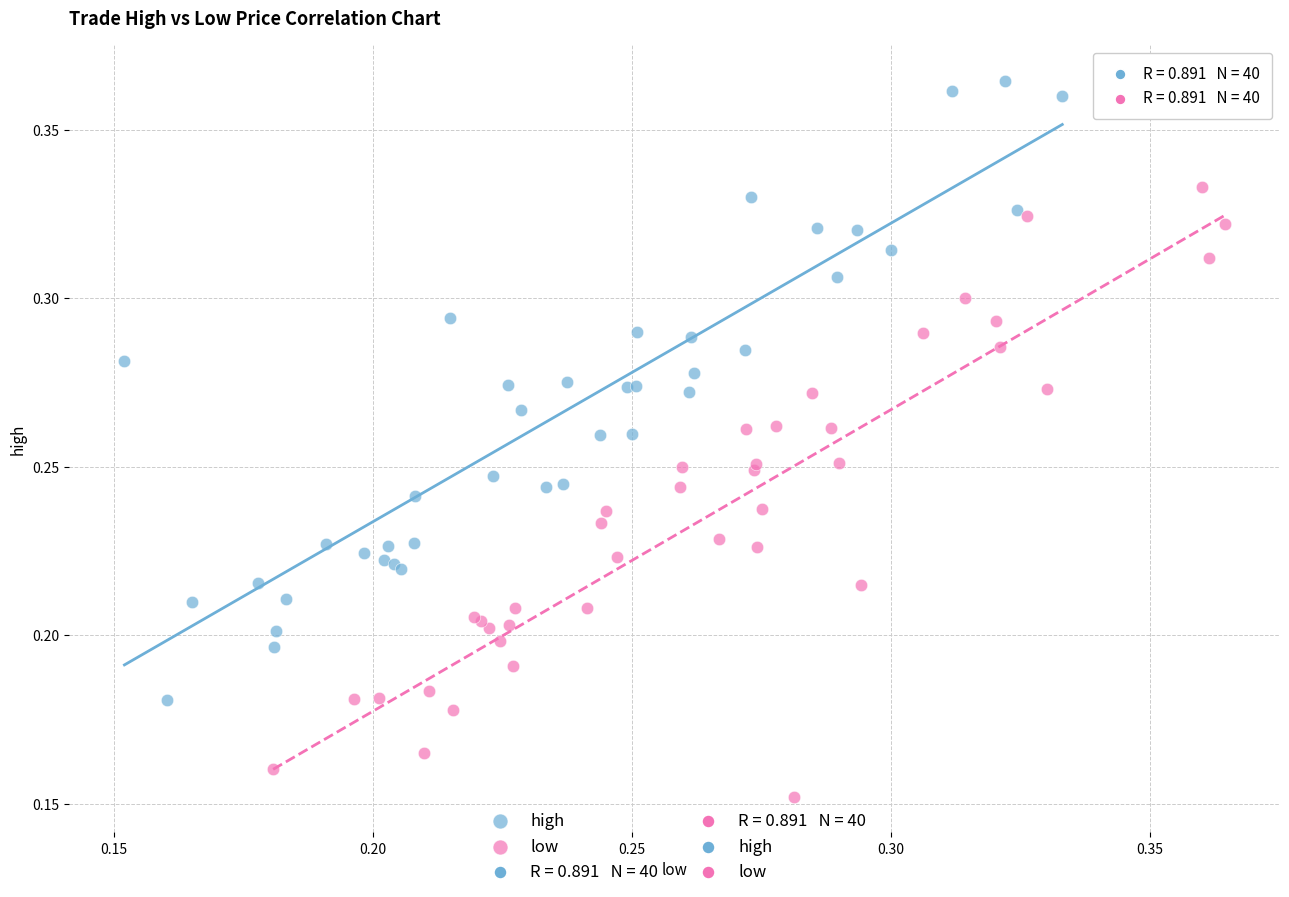

Which series has the largest Y range (max minus min)?

high